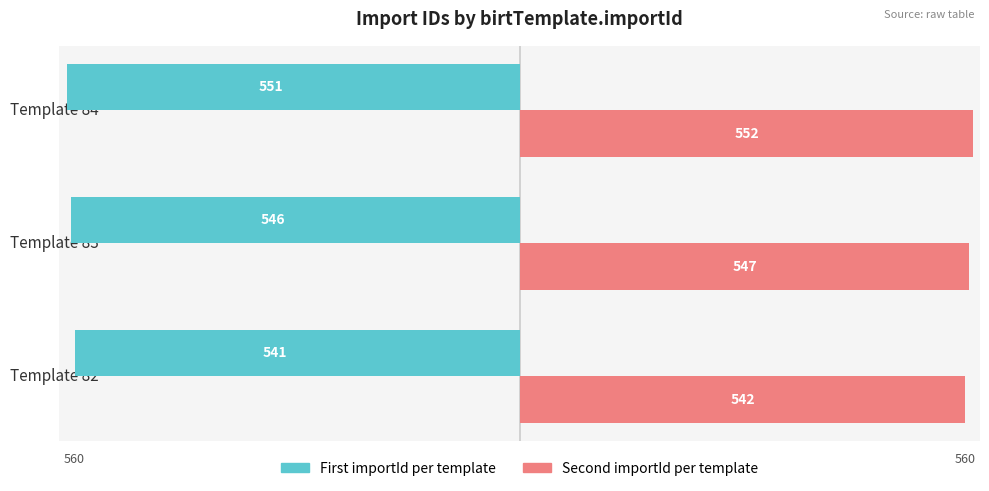

How many series are shown in this chart?

2